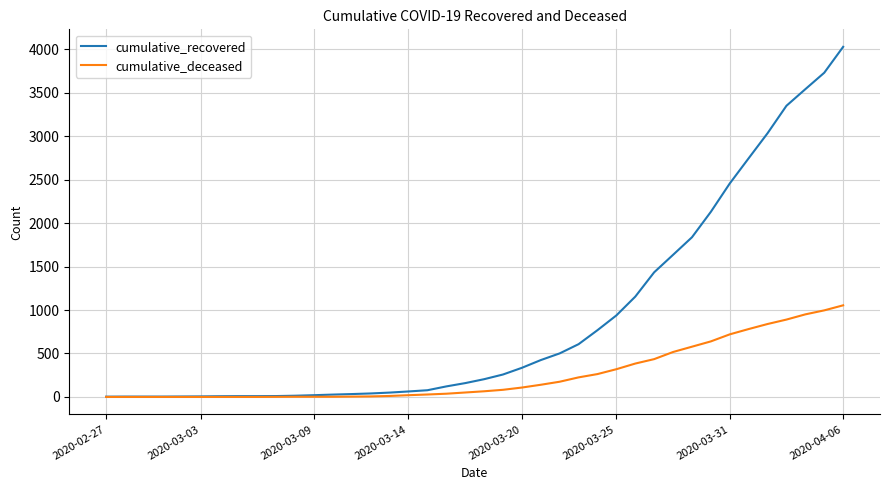

Does the chart display data point markers on the line(s)?

No